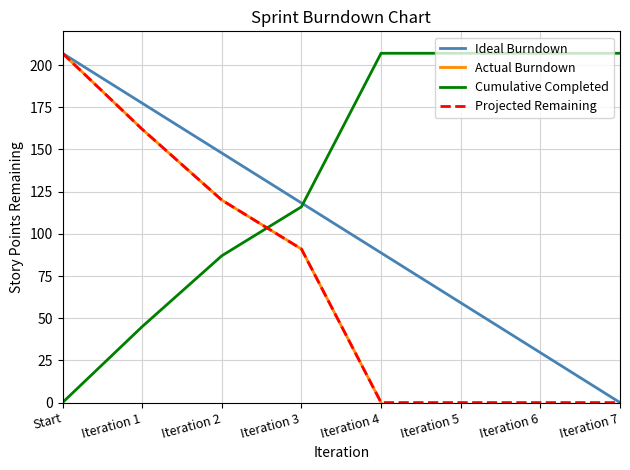

Rank the categories by value from highest to lowest.

Start, Iteration 1, Iteration 2, Iteration 3, Iteration 4, Iteration 5, Iteration 6, Iteration 7